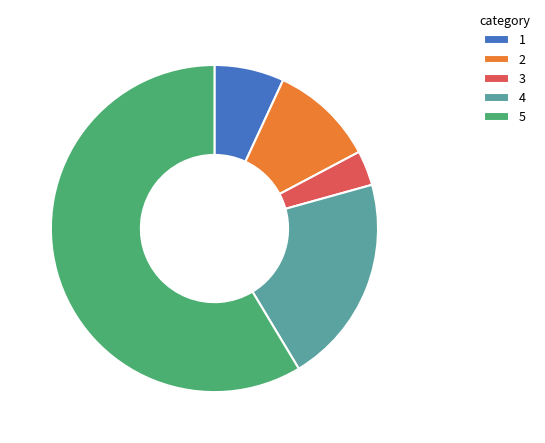

Is the sum of 4 and 5 greater than half?

Yes